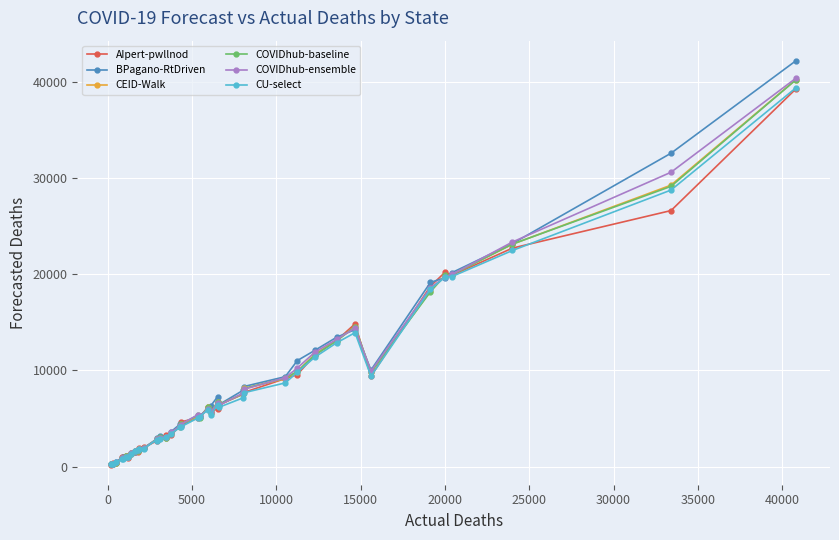

Which series has the widest spread of values?

BPagano-RtDriven